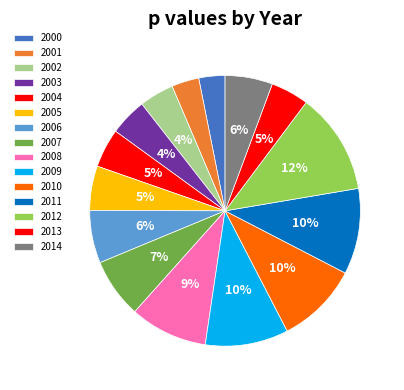

True or false: 2007 accounts for 1% of the total.

False